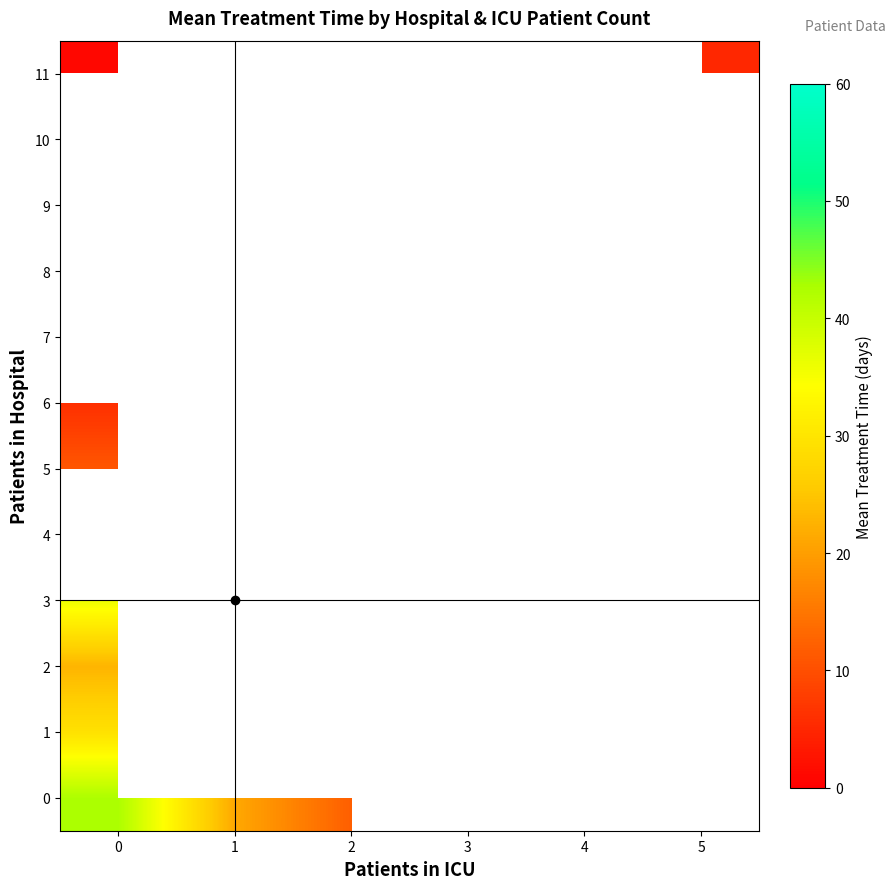

Rank the series by their maximum value, from lowest to highest.

row_11, row_6, row_5, row_2, row_1, row_3, row_0, row_4, row_7, row_8, row_9, row_10